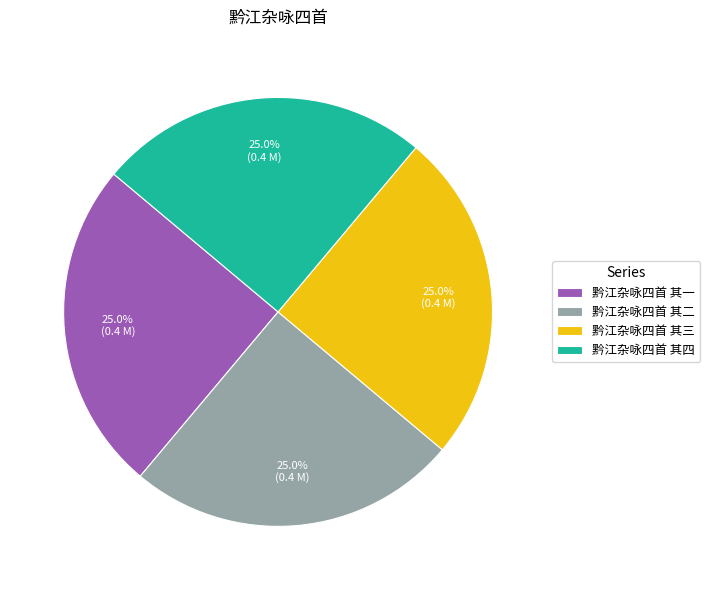

To the nearest percent, what is the average slice percentage?

25%